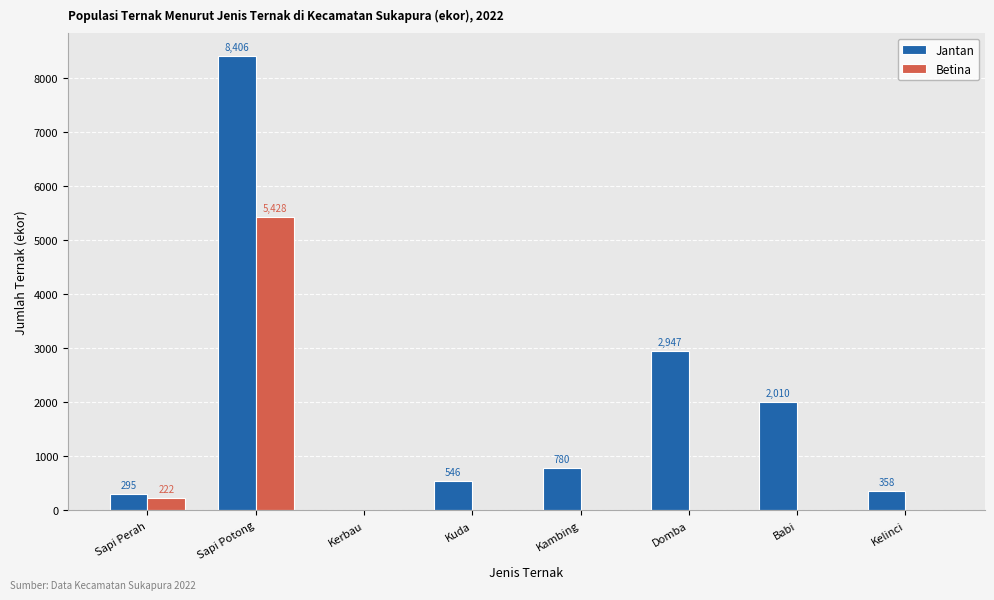

What is the total value across all series at Babi?

2010